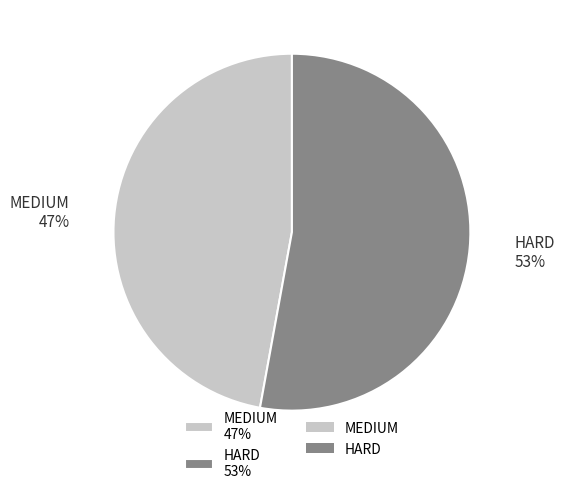

Between MEDIUM 47% and HARD 53%, which is larger?

HARD 53%